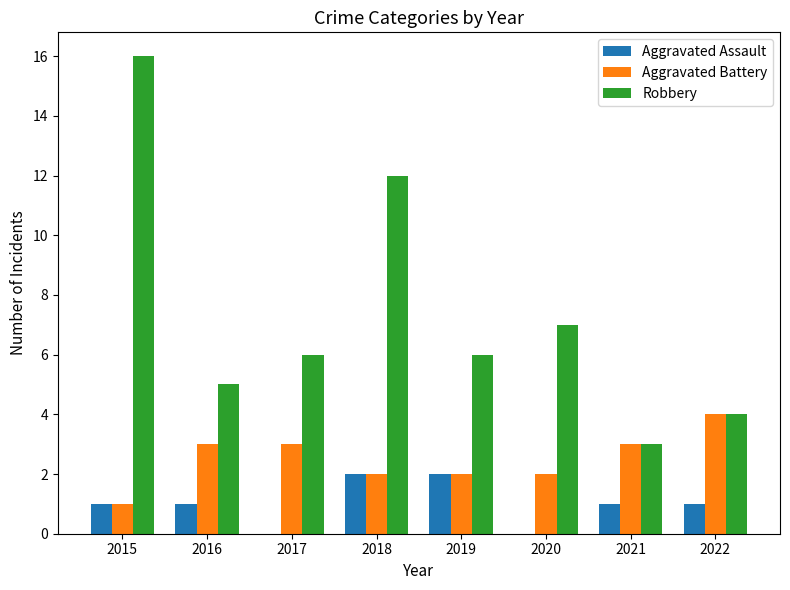

What is the total value across all series at 2015?

18